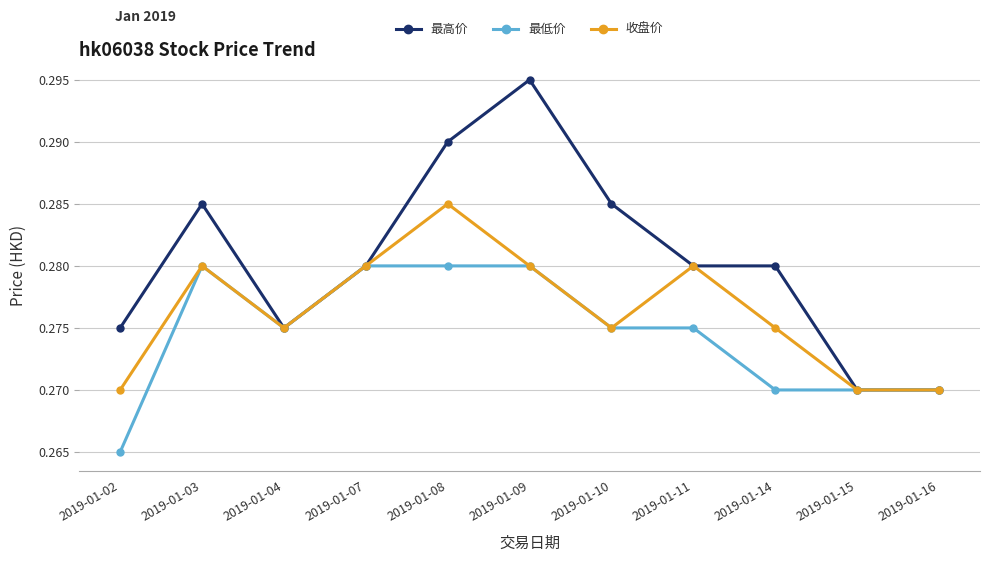

Which label corresponds to the largest value in the chart?

2019-01-09